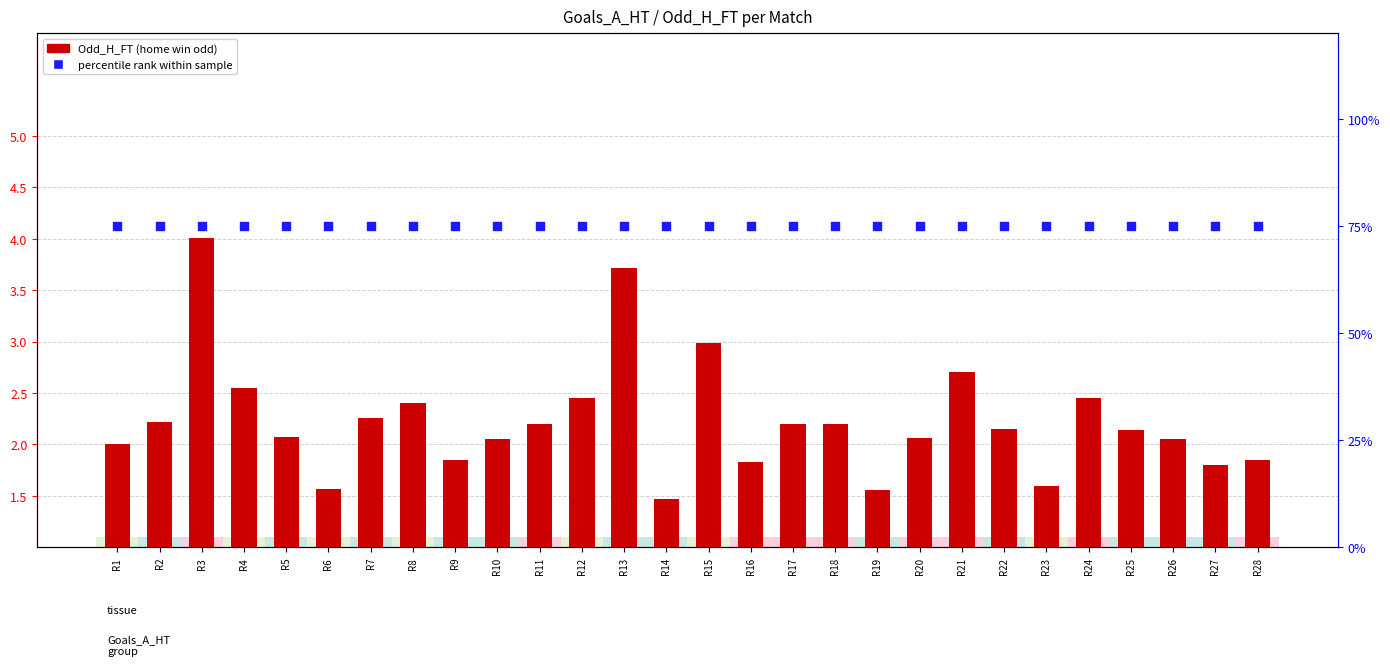

At which category is the sum across all series the highest?

R3